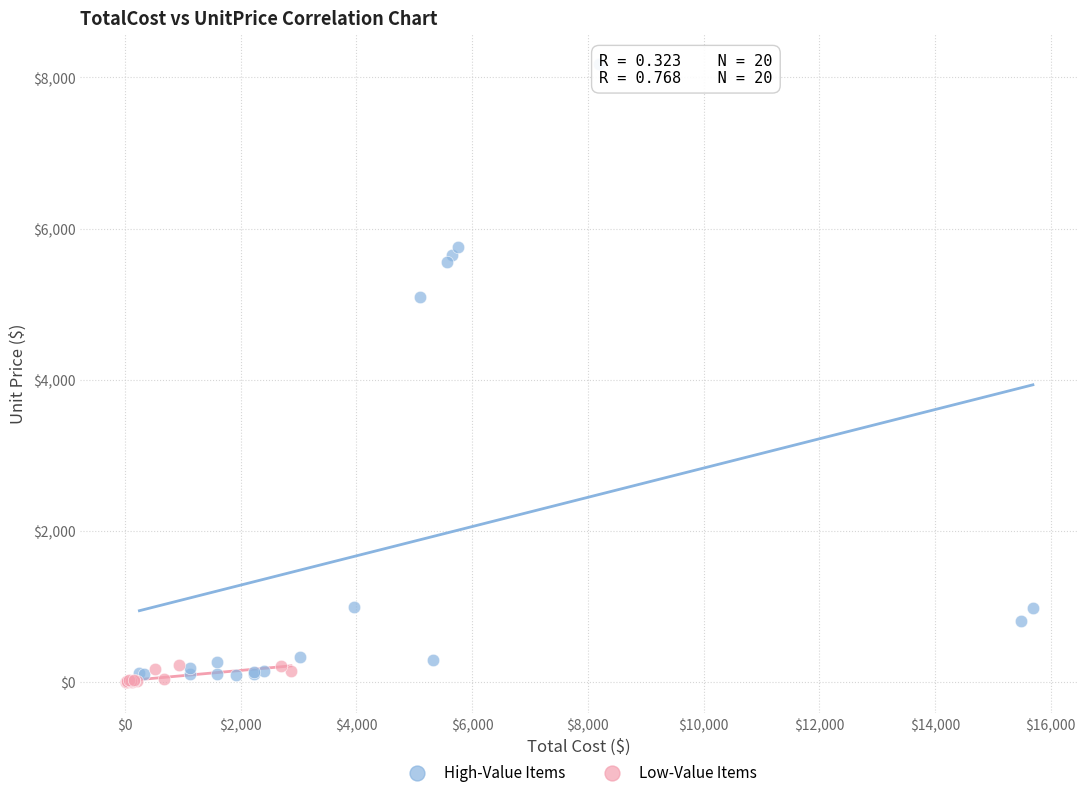

Which series has the widest spread of Y values?

High-Value Items